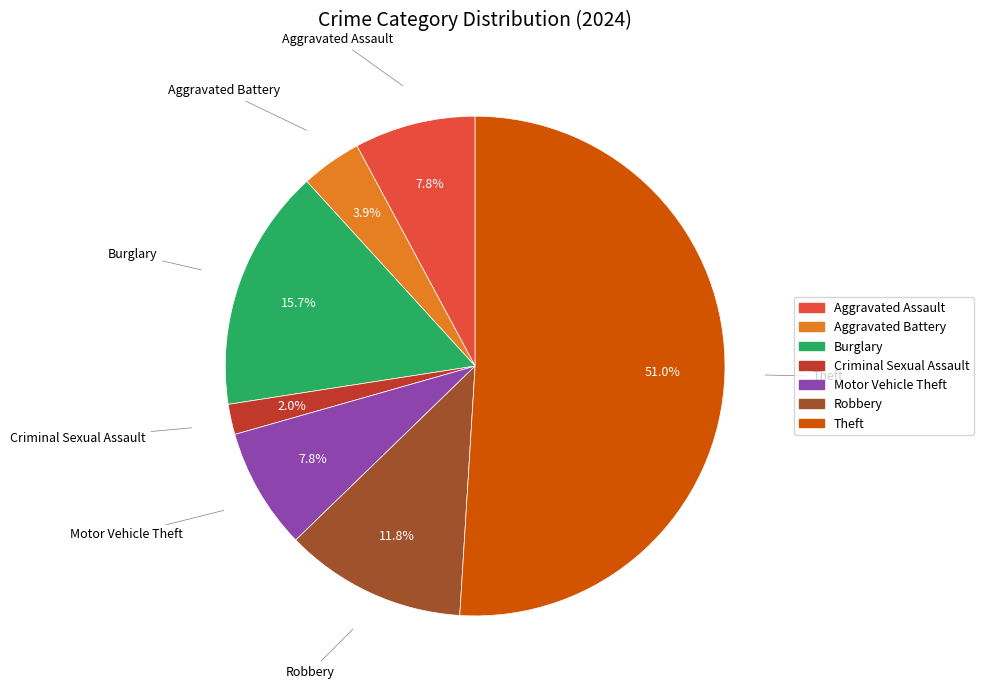

What is the ratio of the value at Aggravated Battery to the value at Robbery?

0.3